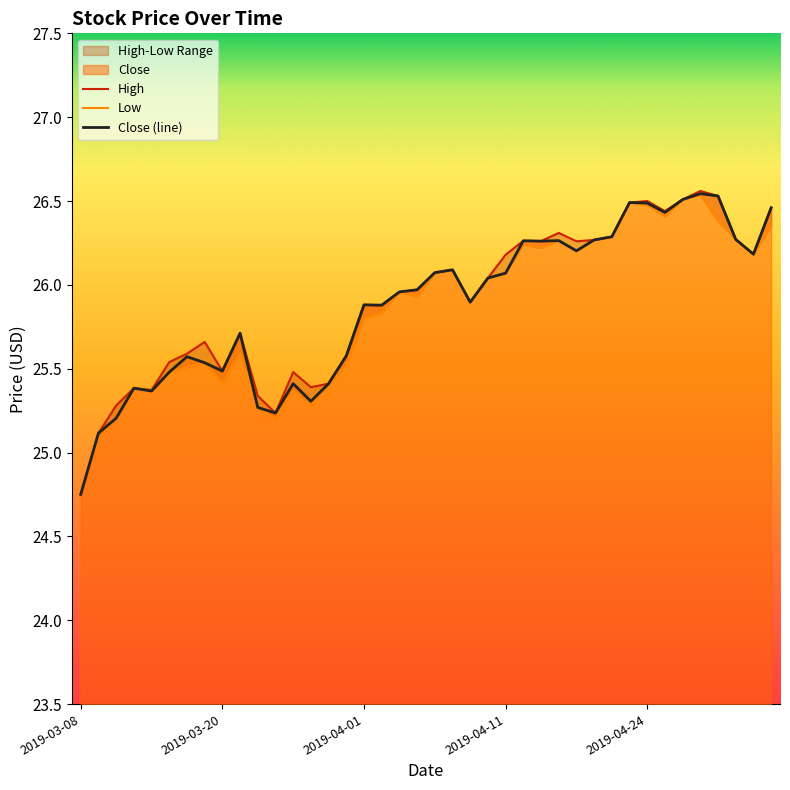

What is the approximate value of Low at 2019-03-11?

25.1